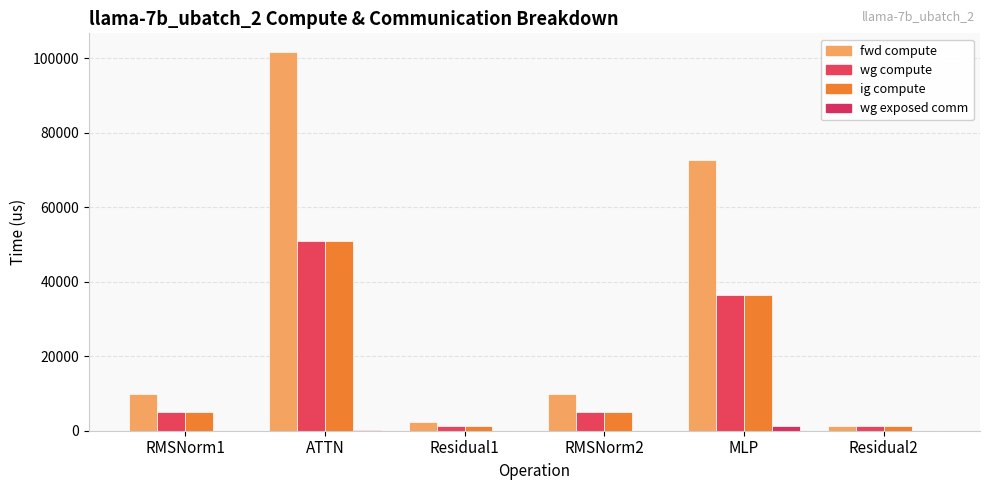

Is the value of wg exposed comm at Residual1 greater than the value of ig compute at RMSNorm2?

No